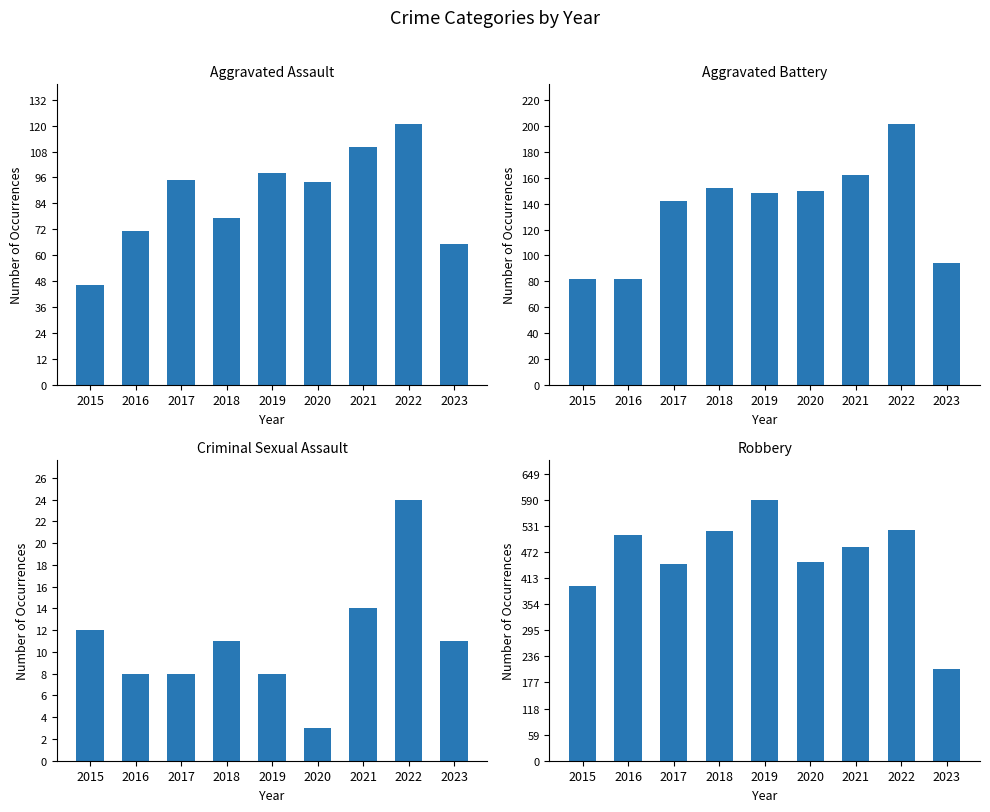

Between 2016 and 2018, which series saw the biggest shift?

Aggravated Battery